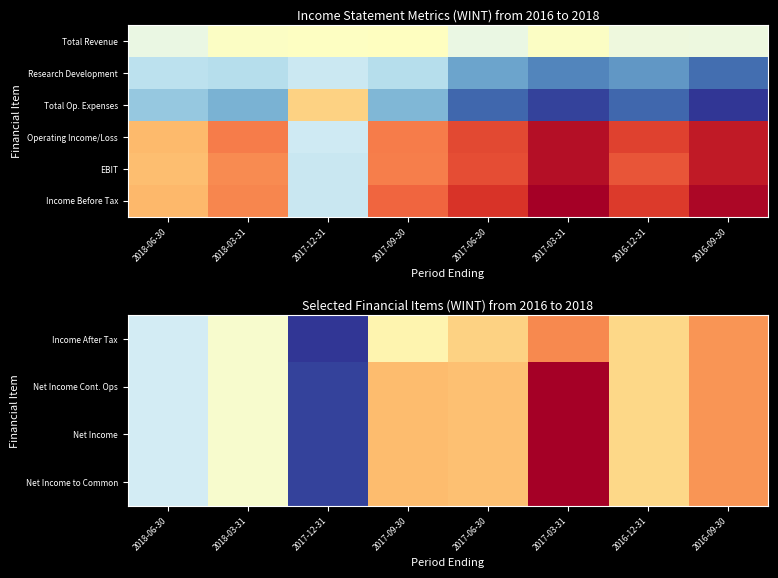

List the labels in order of Income After Tax value, largest first.

2017-12-31, 2018-06-30, 2018-03-31, 2017-09-30, 2016-12-31, 2017-06-30, 2016-09-30, 2017-03-31